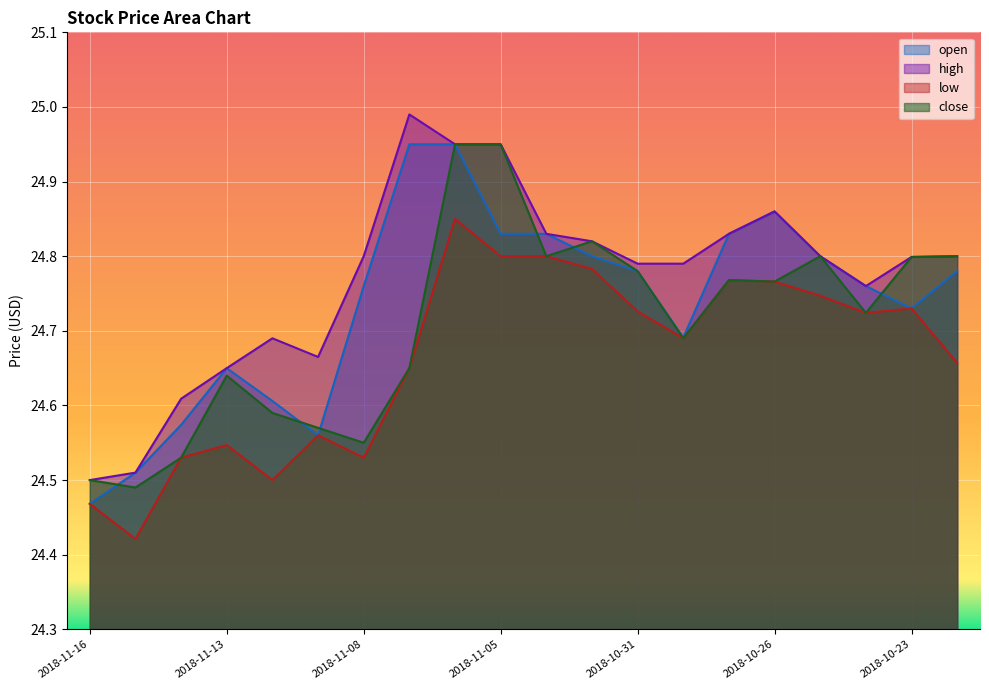

What is the difference between the maximum and second lowest values in the close series?

0.5